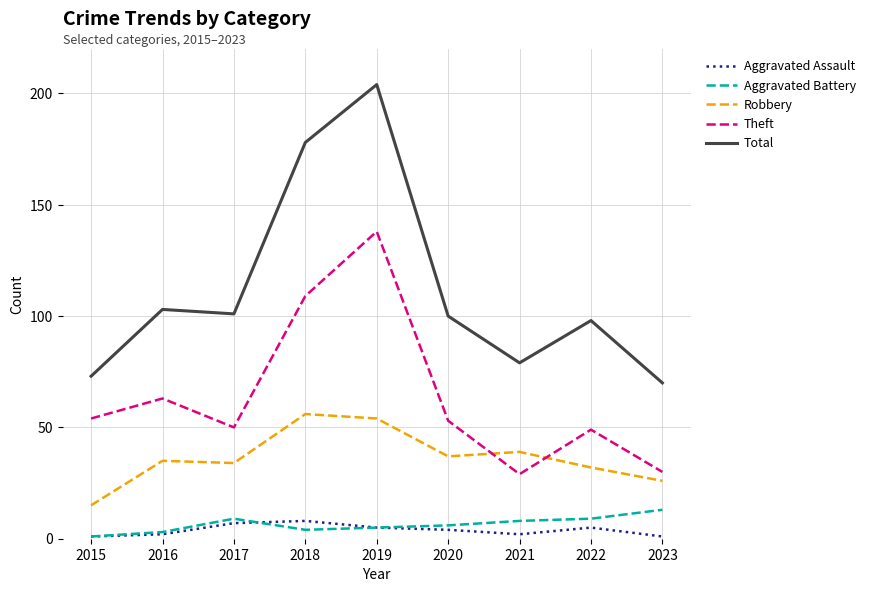

The value of Theft at 2017 is 50. True or false?

True